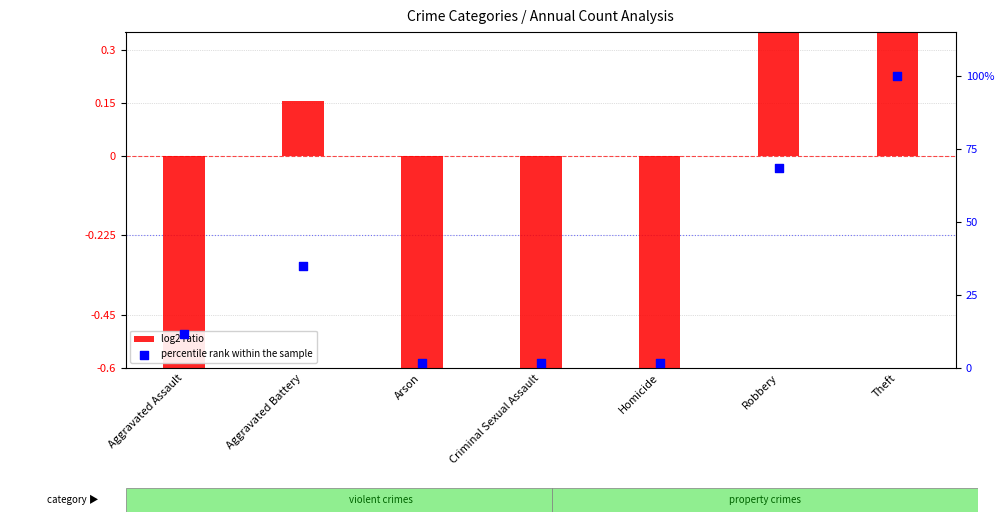

What is the total value across all series at Arson?

-2.6